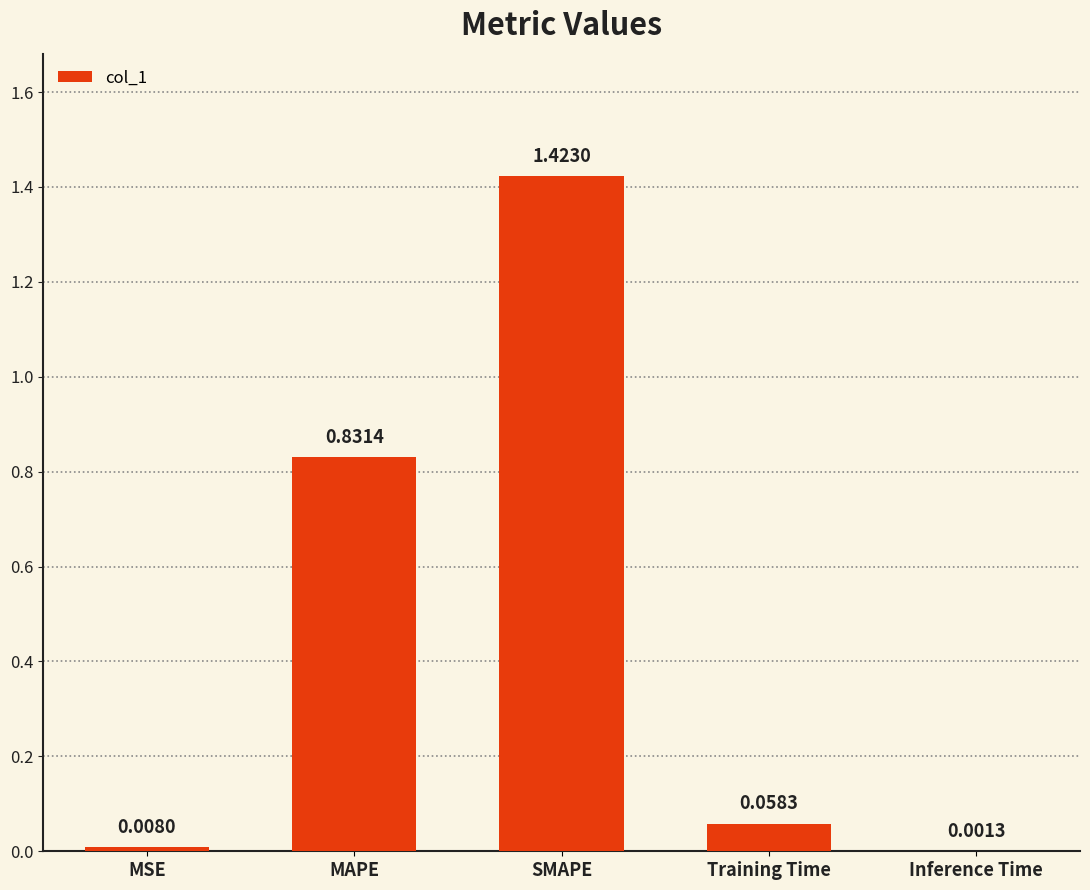

Where is the data nearest to the value 0?

Inference Time